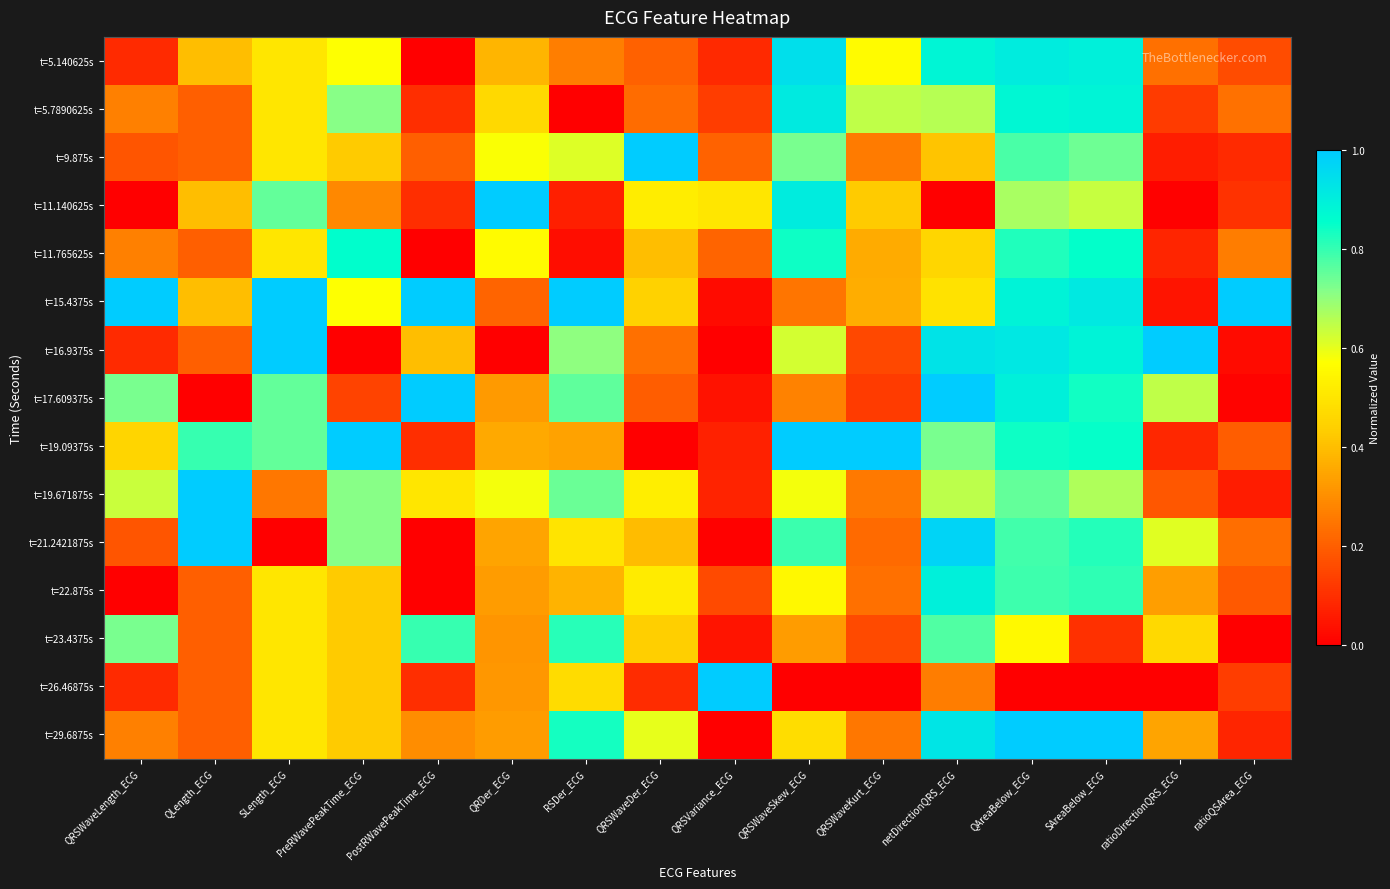

Which category has the highest value across all series?

QRSWaveDer_ECG